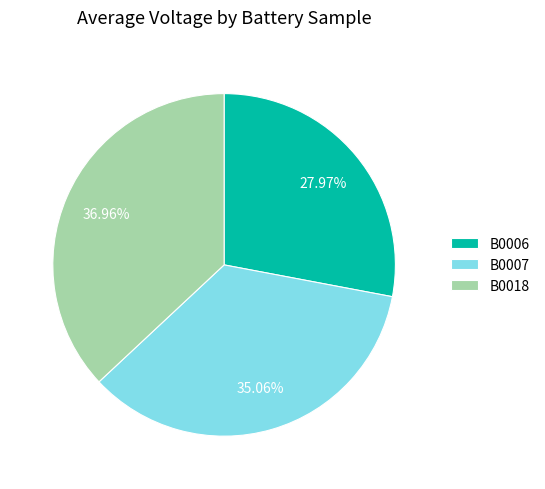

Is the sum of B0007 and B0018 greater than half?

Yes